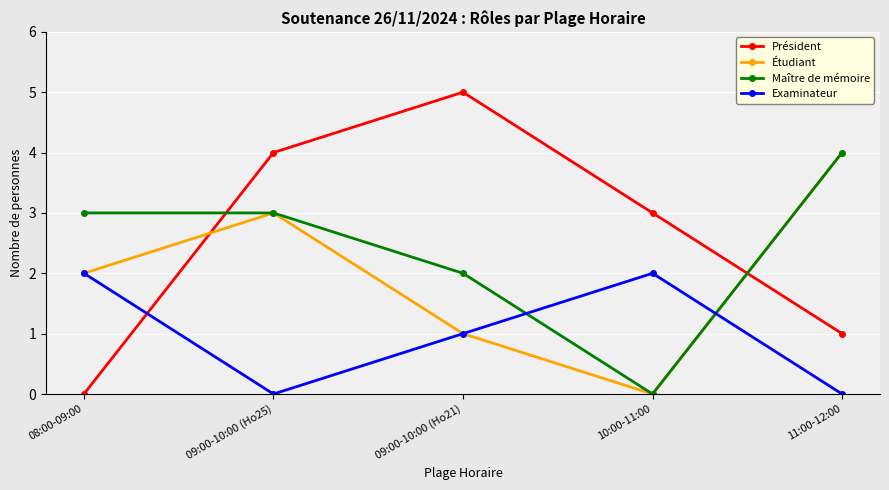

Reading left to right, extract all data points from this chart.

Président: 08:00-09:00=0	09:00-10:00 (Ho25)=4	09:00-10:00 (Ho21)=5	10:00-11:00=3	11:00-12:00=1
Étudiant: 08:00-09:00=2	09:00-10:00 (Ho25)=3	09:00-10:00 (Ho21)=1	10:00-11:00=0	11:00-12:00=4
Maître de mémoire: 08:00-09:00=3	09:00-10:00 (Ho25)=3	09:00-10:00 (Ho21)=2	10:00-11:00=0	11:00-12:00=4
Examinateur: 08:00-09:00=2	09:00-10:00 (Ho25)=0	09:00-10:00 (Ho21)=1	10:00-11:00=2	11:00-12:00=0